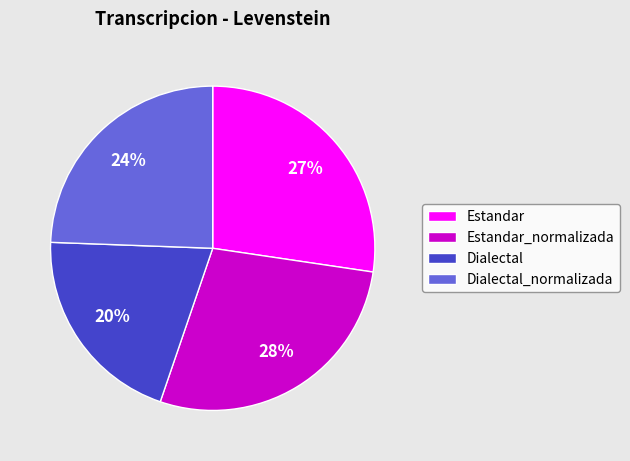

Which slice is the smallest?

Dialectal